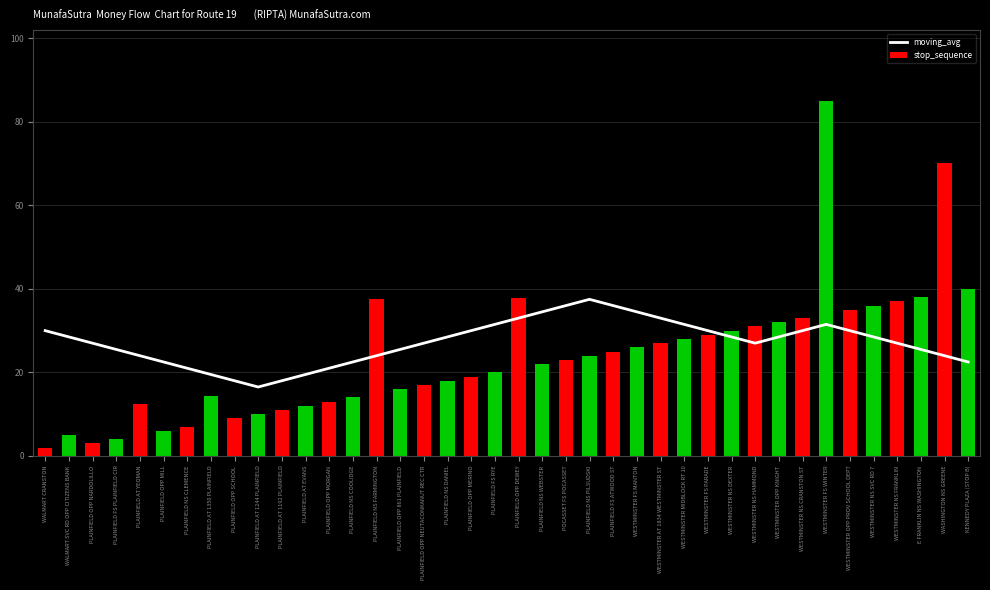

Is it true that stop_sequence equals 2.6 at WALMART SVC RD OPP CITIZENS BANK?

False